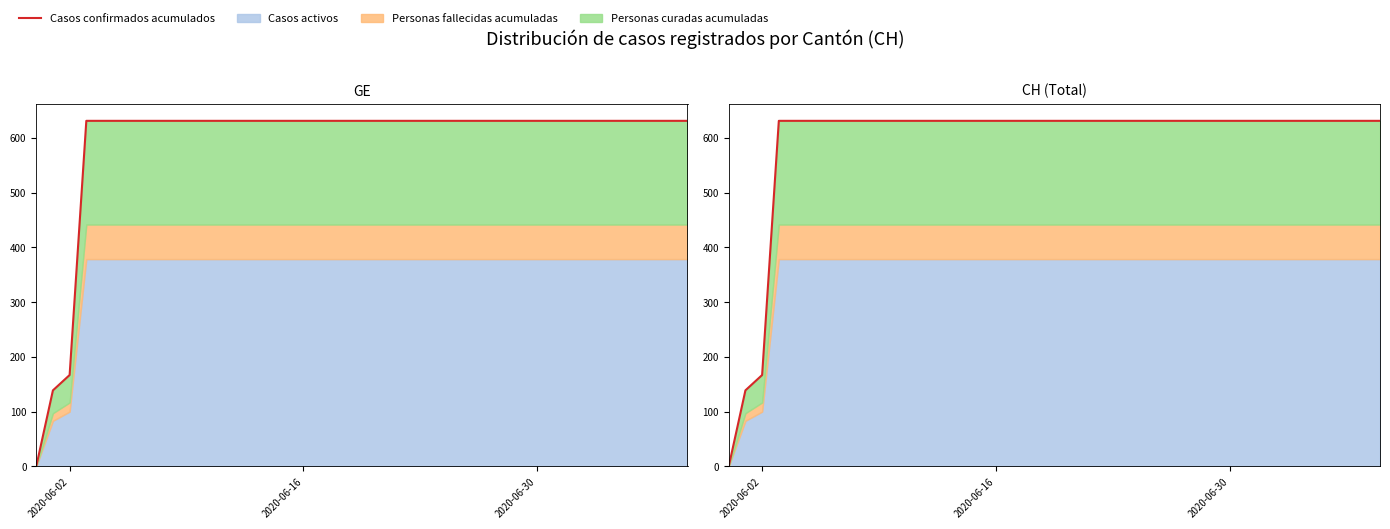

What is the greatest value displayed?

631